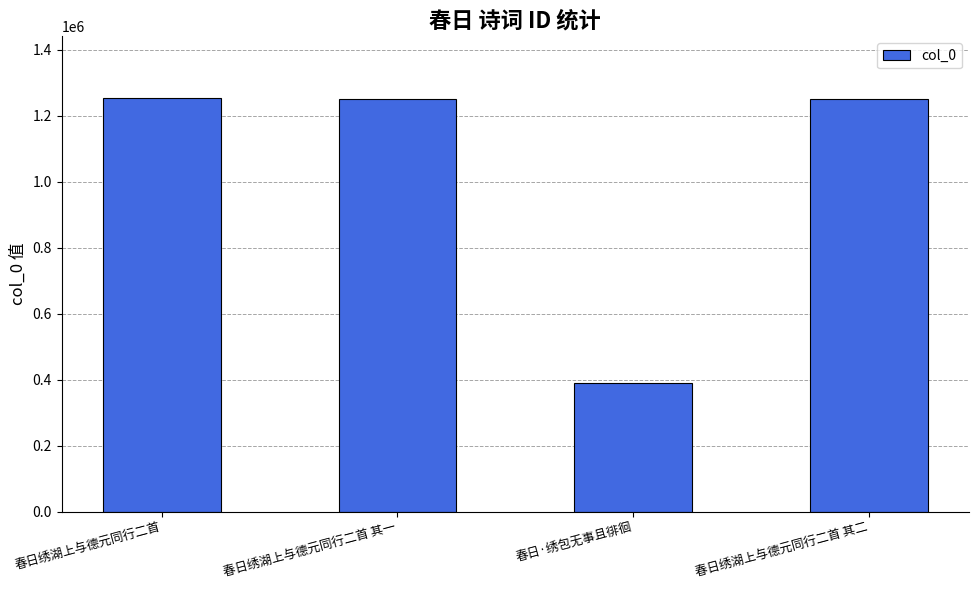

What is the change in value from 春日绣湖上与德元同行二首 其一 to 春日绣湖上与德元同行二首 其二?

+1